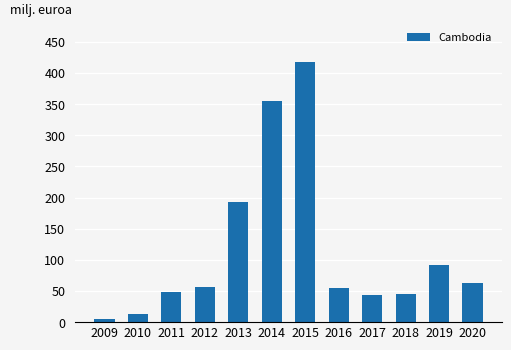

What is the approximate value at 2009?

4.9